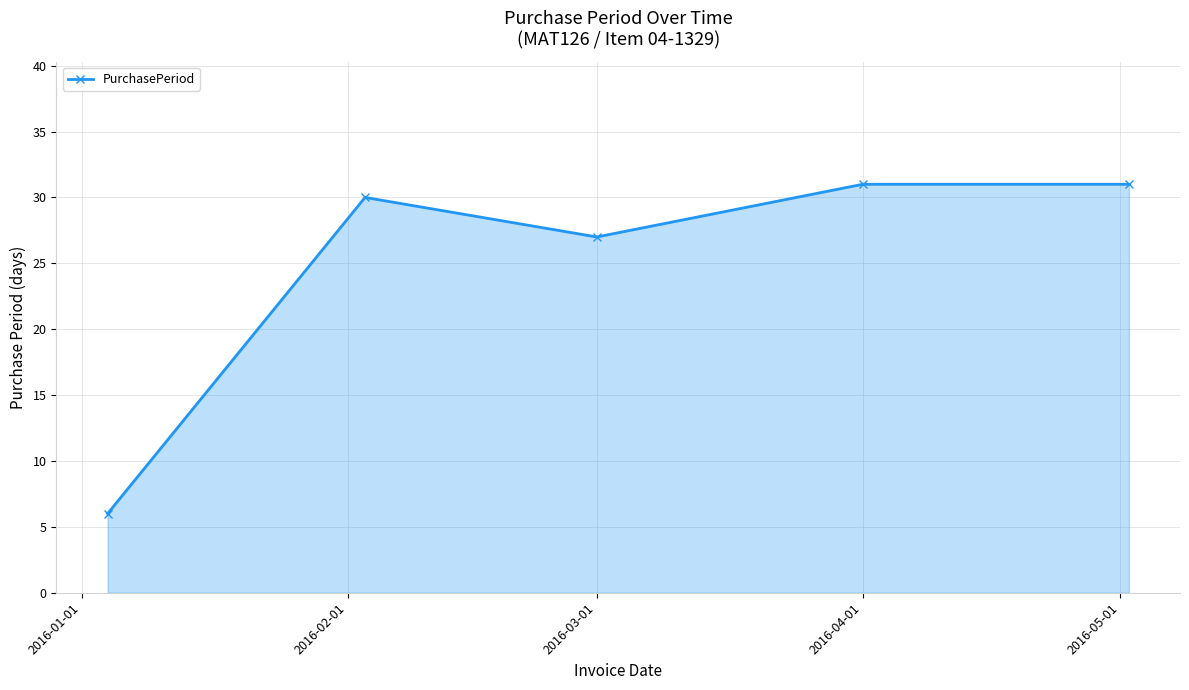

Count the number of categories in the chart.

5